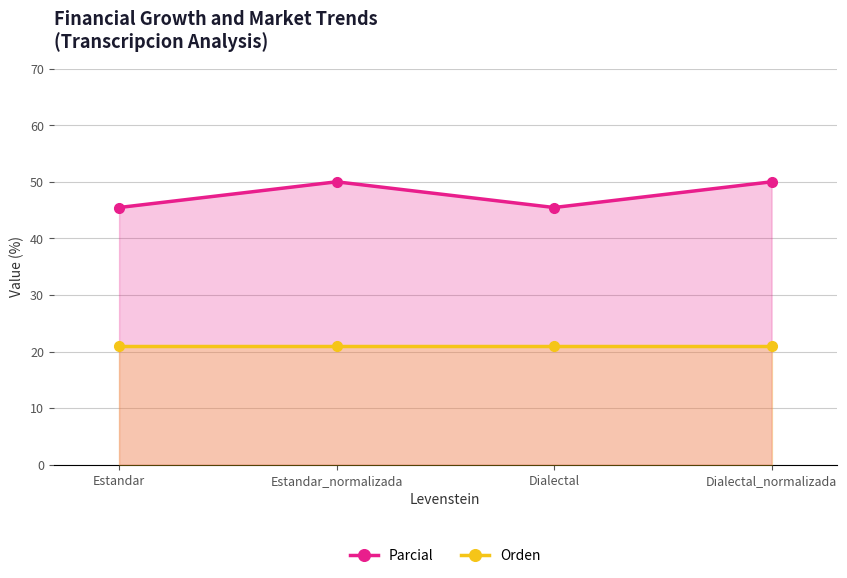

What is the label of the 1st point from the right?

Dialectal_normalizada